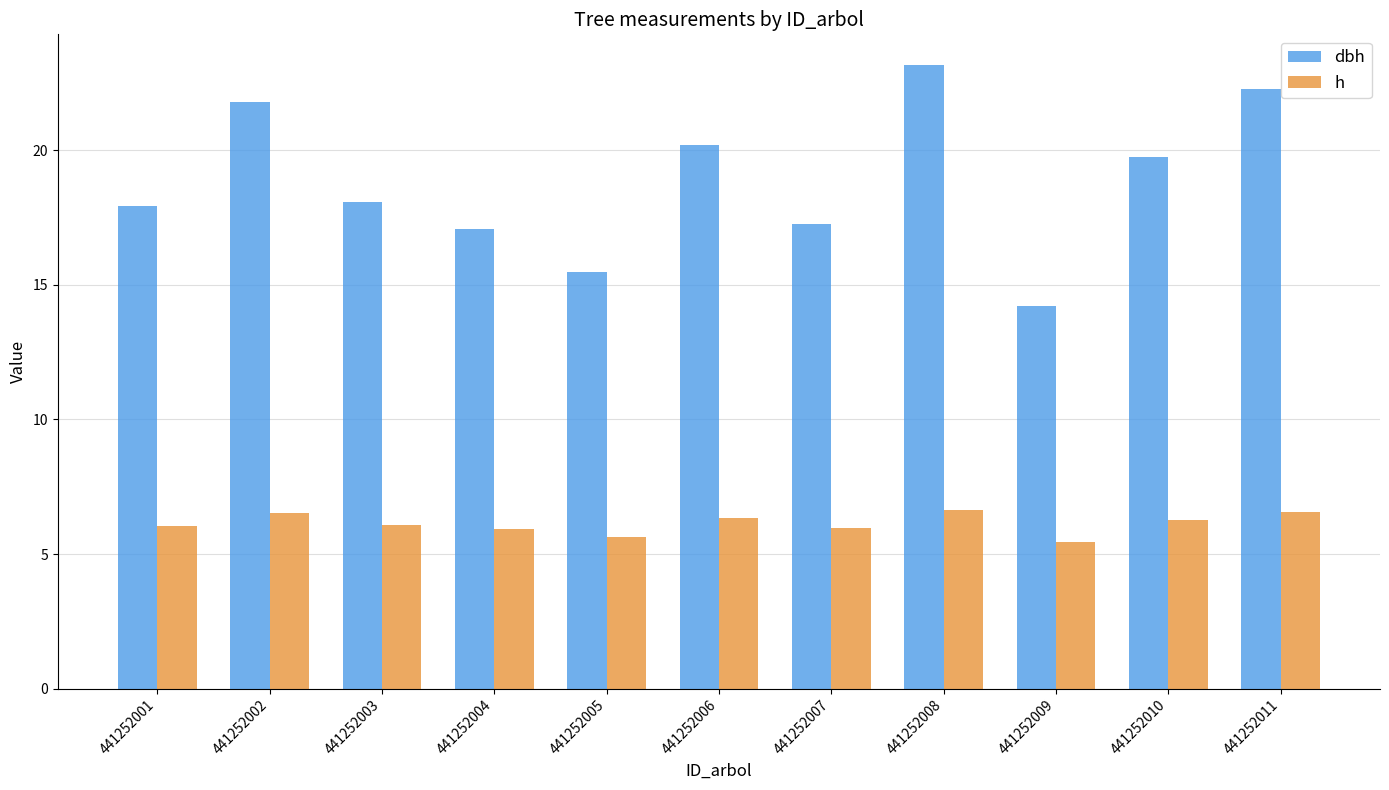

Which series has the widest spread of values?

dbh